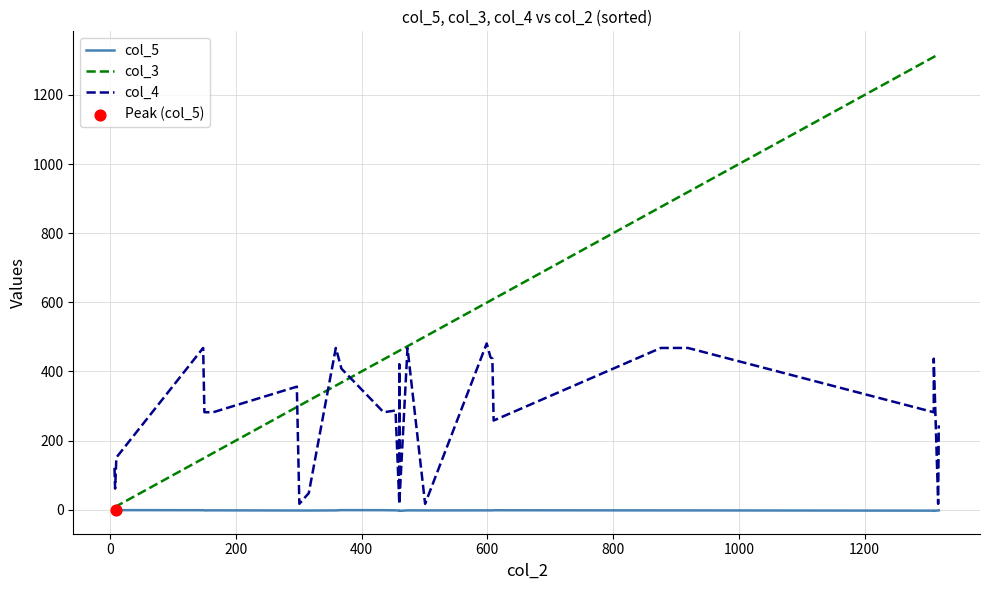

Is the value of col_3 at 21 greater than the value of col_4 at 22?

Yes